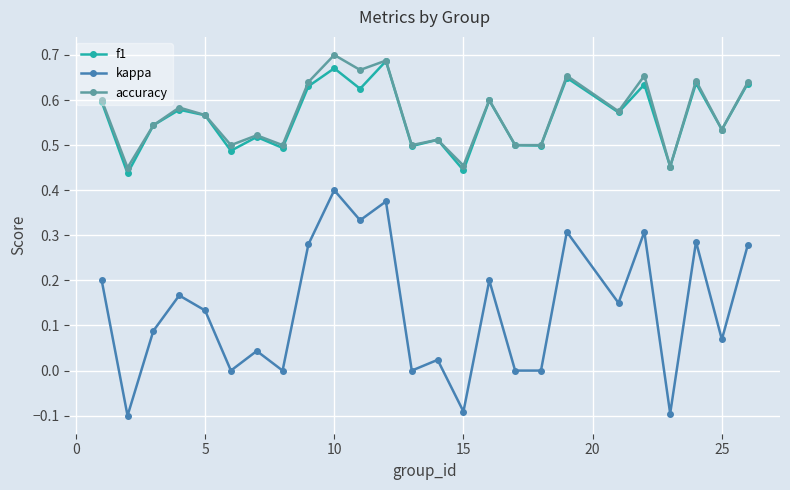

How many lines are shown in the chart?

3